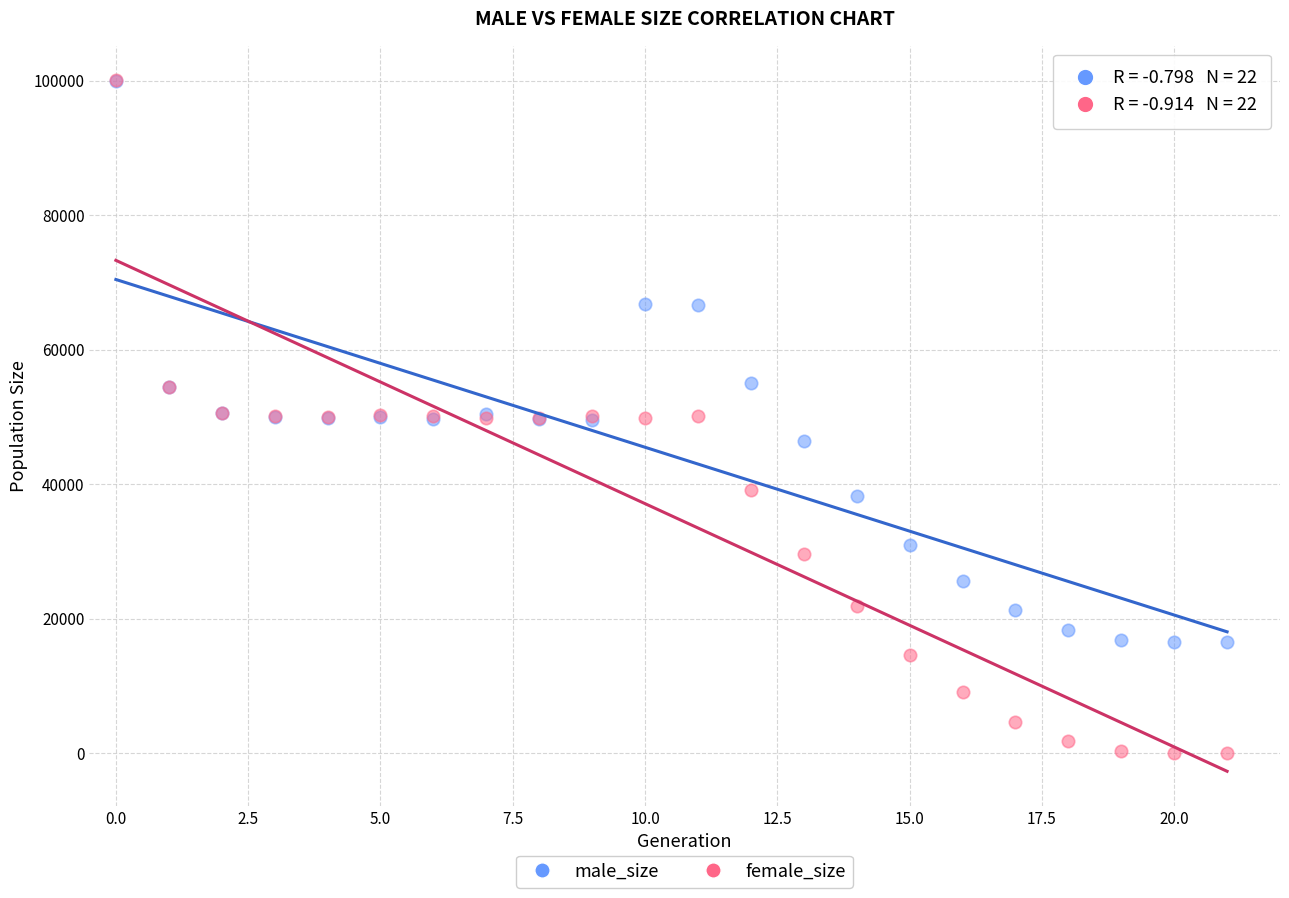

Which series reaches the minimum Y coordinate?

female_size